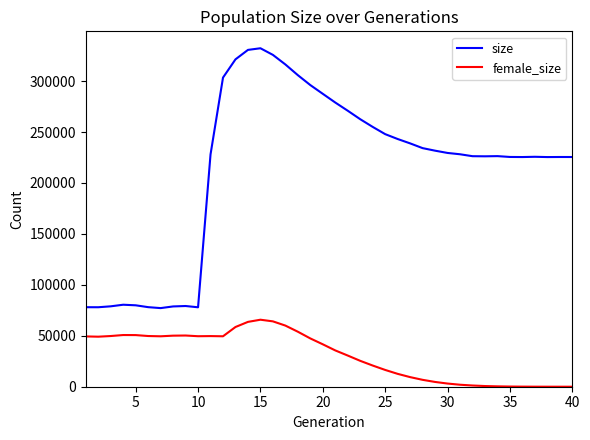

True or false: female_size and size cross at least once.

False